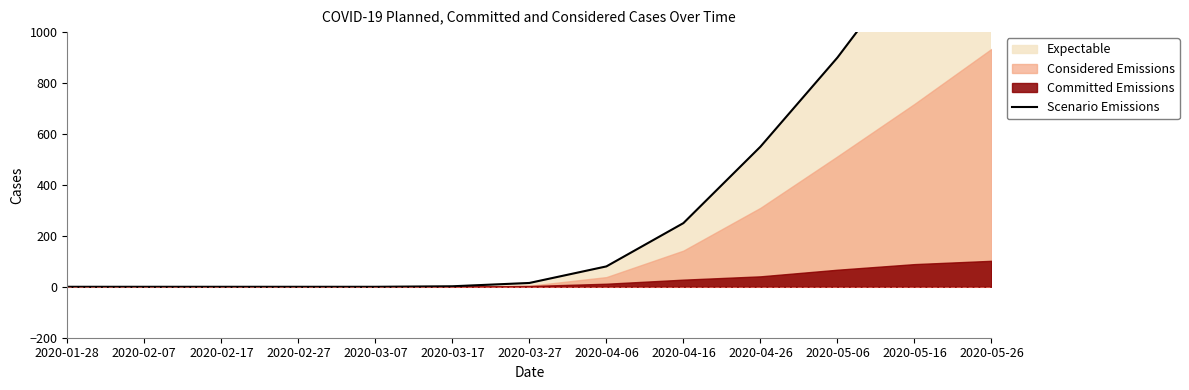

Is it true that the value at 2020-03-17 is 2?

True